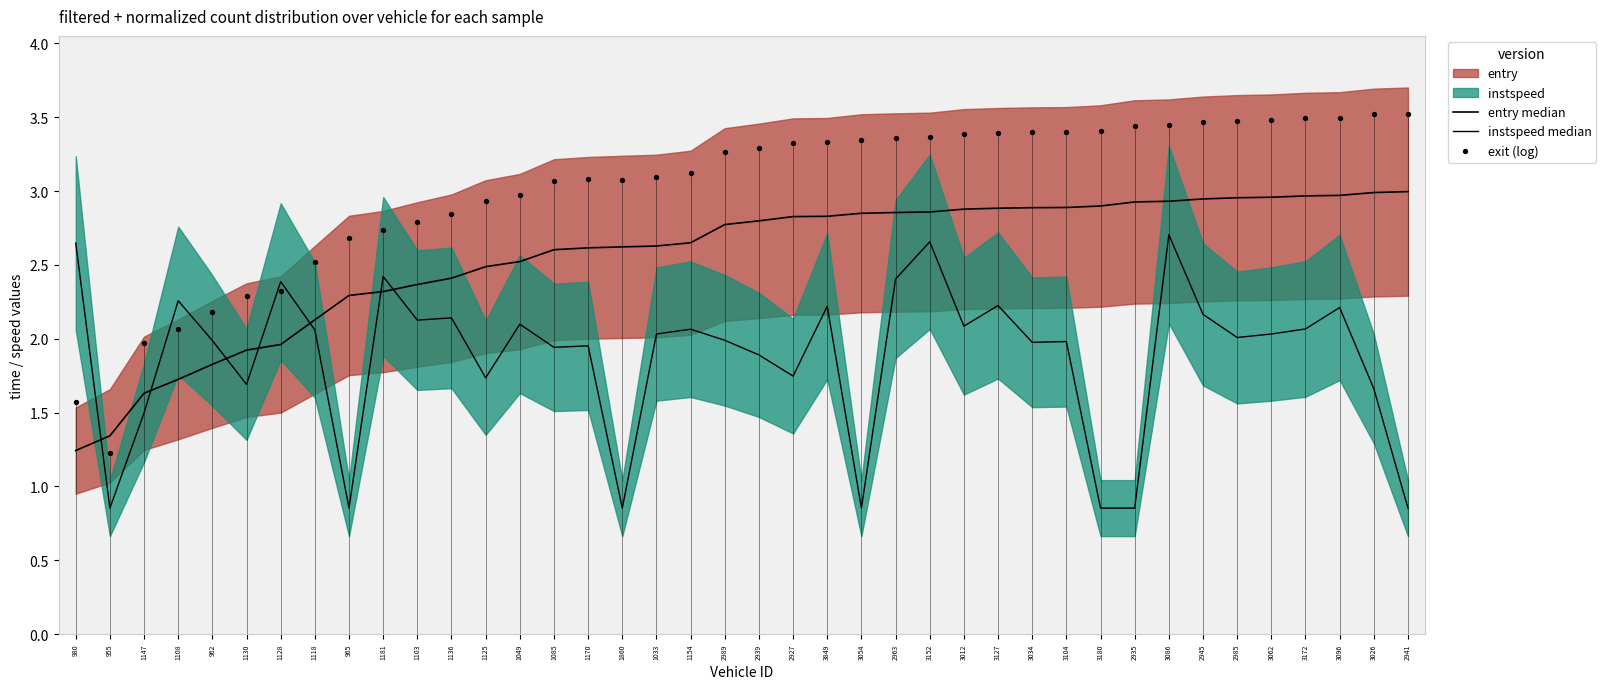

Is the value of entry median at 3012 greater than the value of exit (log) at 3026?

No